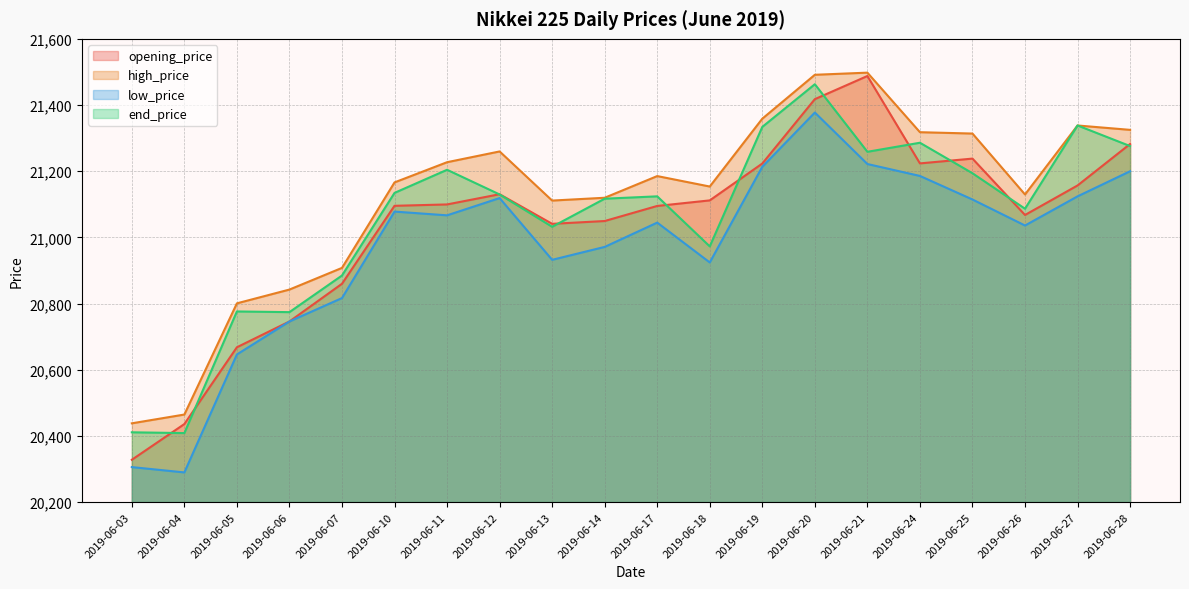

What is the minimum value for opening_price?

20327.9